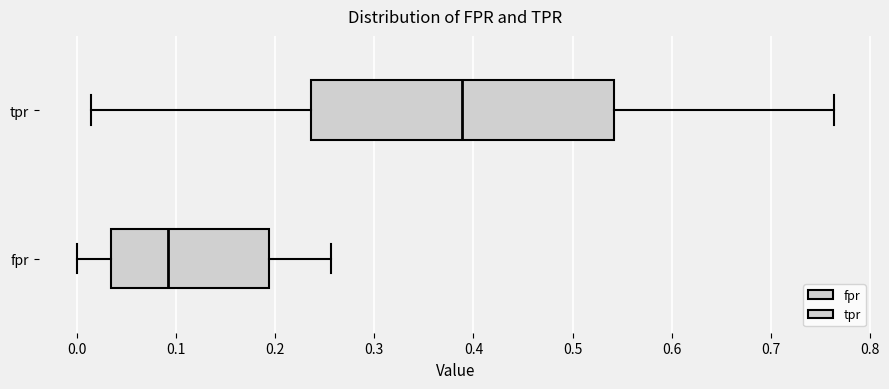

Which box is the widest, from its left edge to its right edge?

tpr